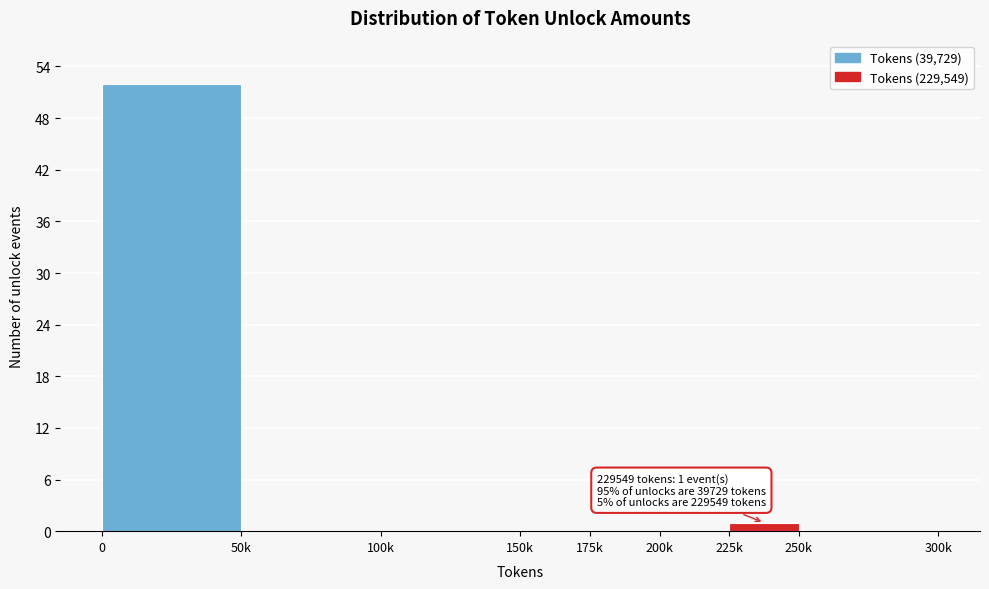

Reading left to right, list all the values displayed in this chart.

0=52	50k=0	100k=0	150k=0	175k=0	200k=0	225k=1	250k=0